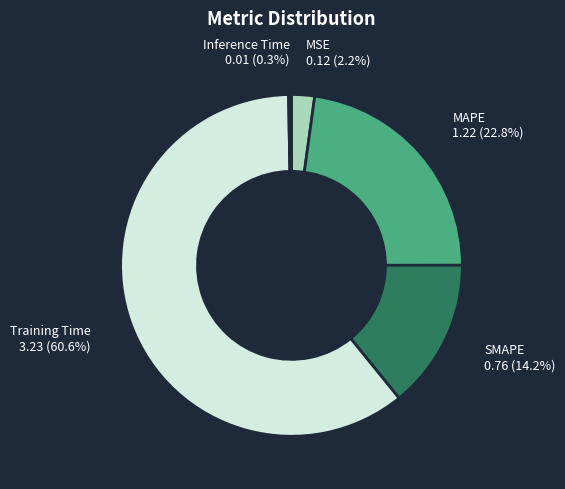

What is the largest slice in the pie chart?

Training Time